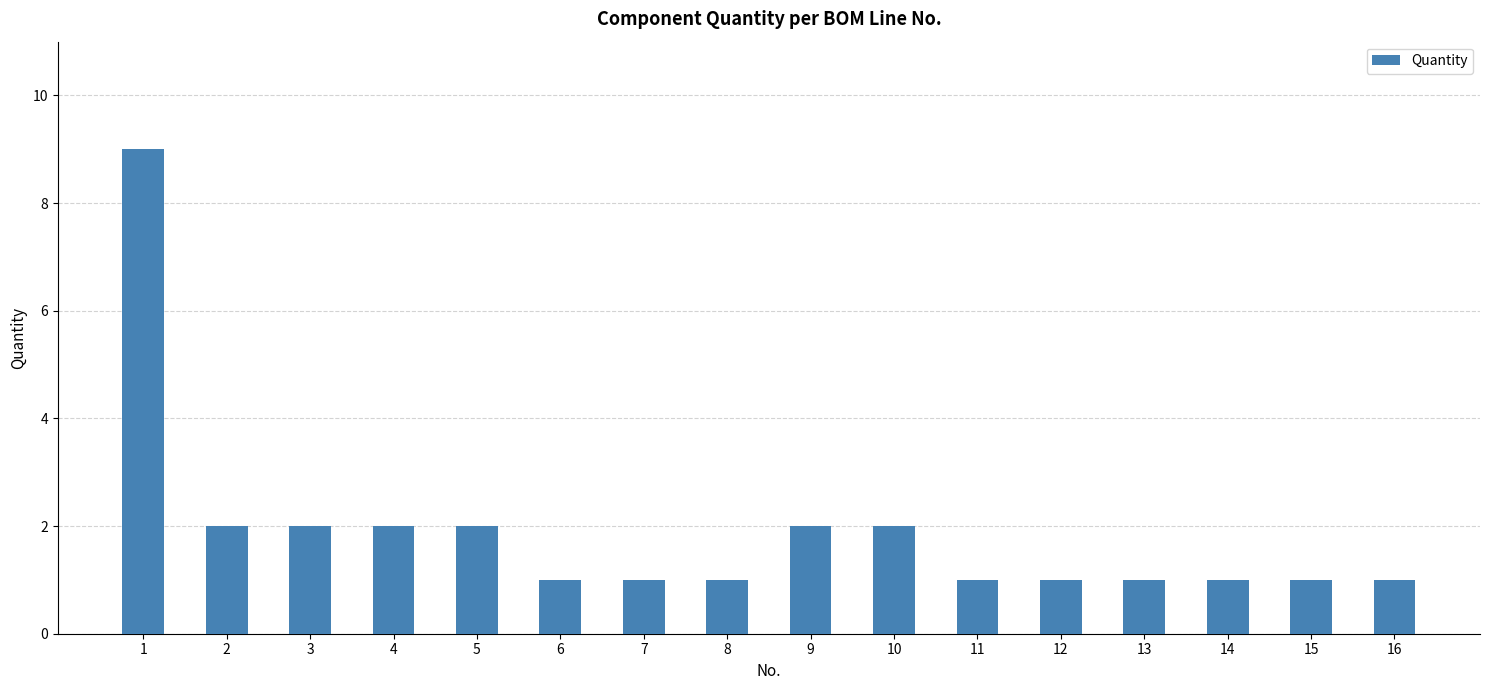

Is it true that the value at 15 is 0?

False